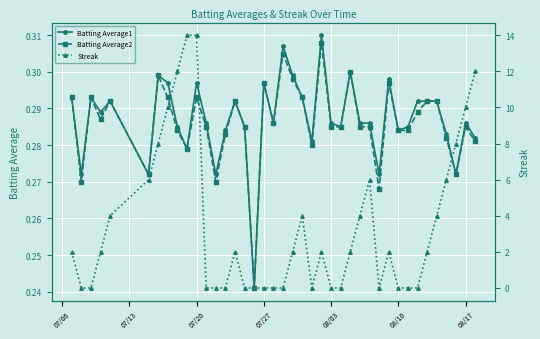

Count the Batting Average1 values in the range 0 to 1.

40